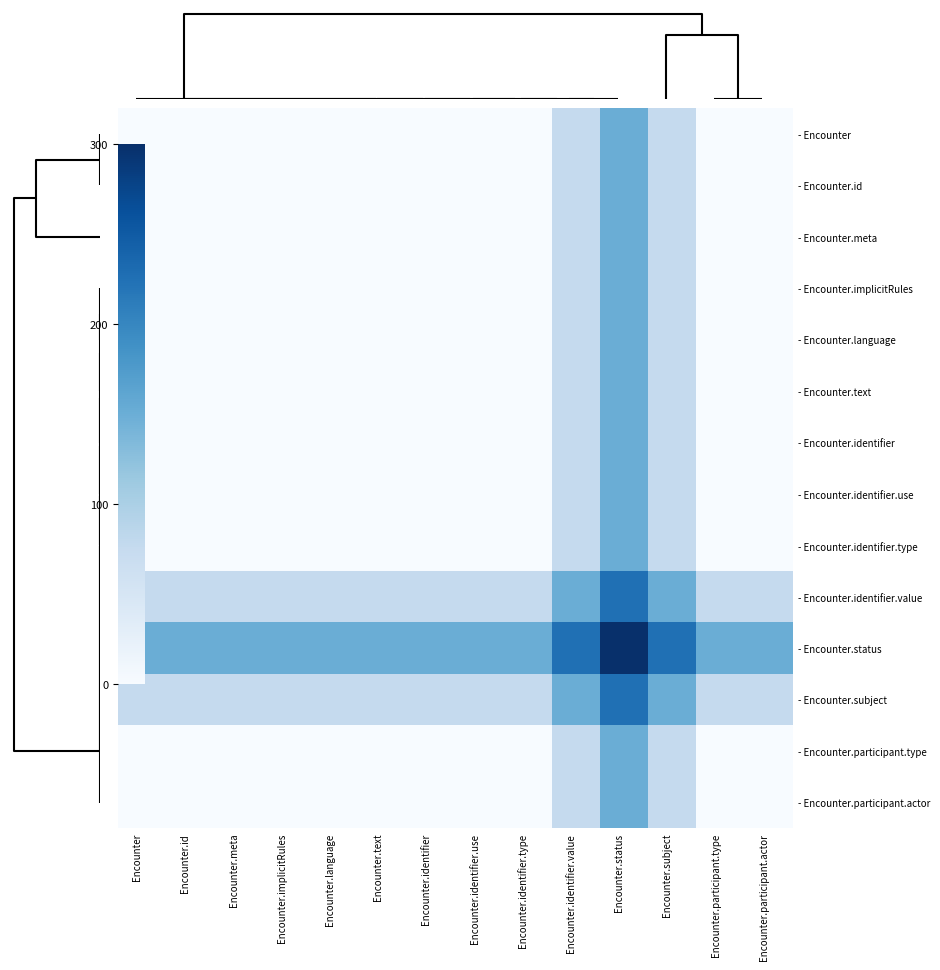

How many data points does each series have?

14